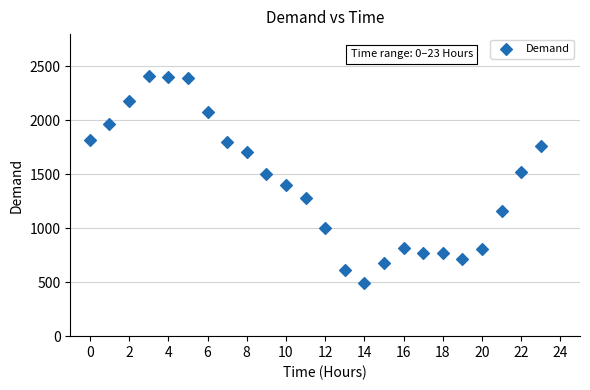

Count the number of points in this scatter plot.

24